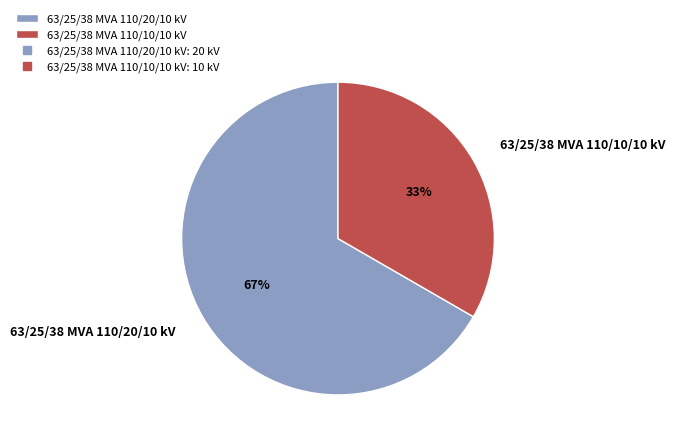

To the nearest percent, what is the average slice percentage?

50%